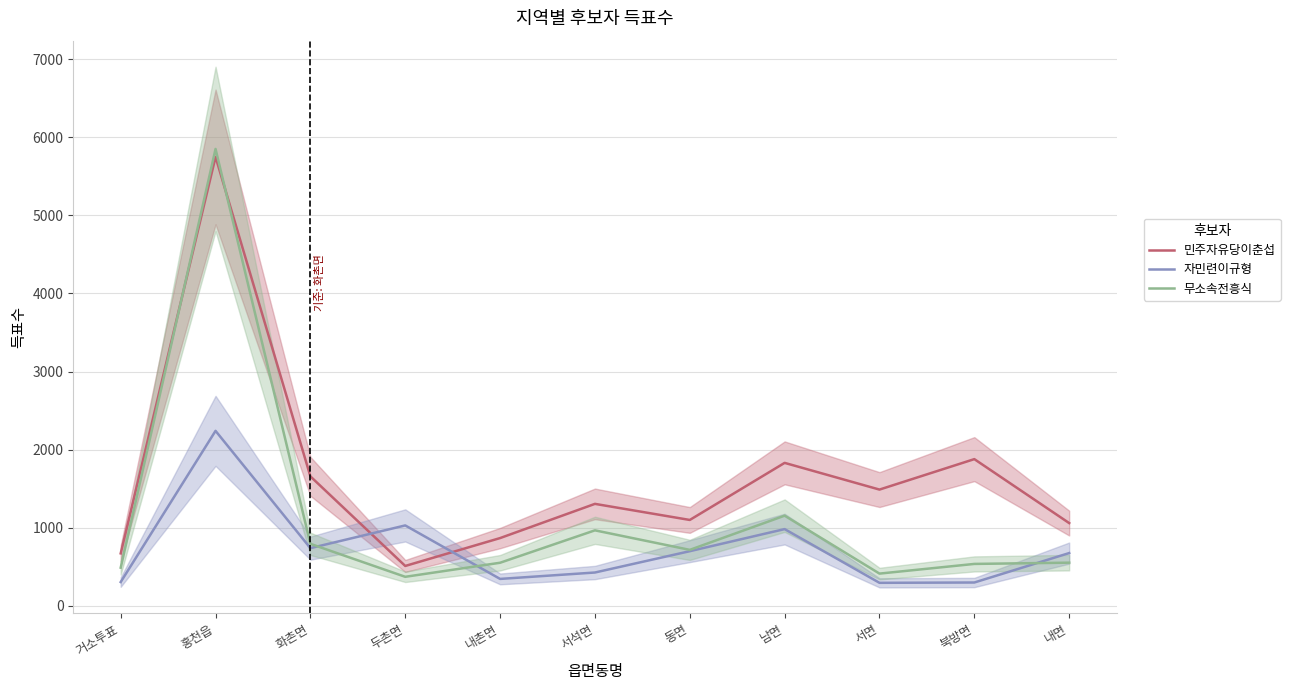

What position from the right is 홍천읍?

10